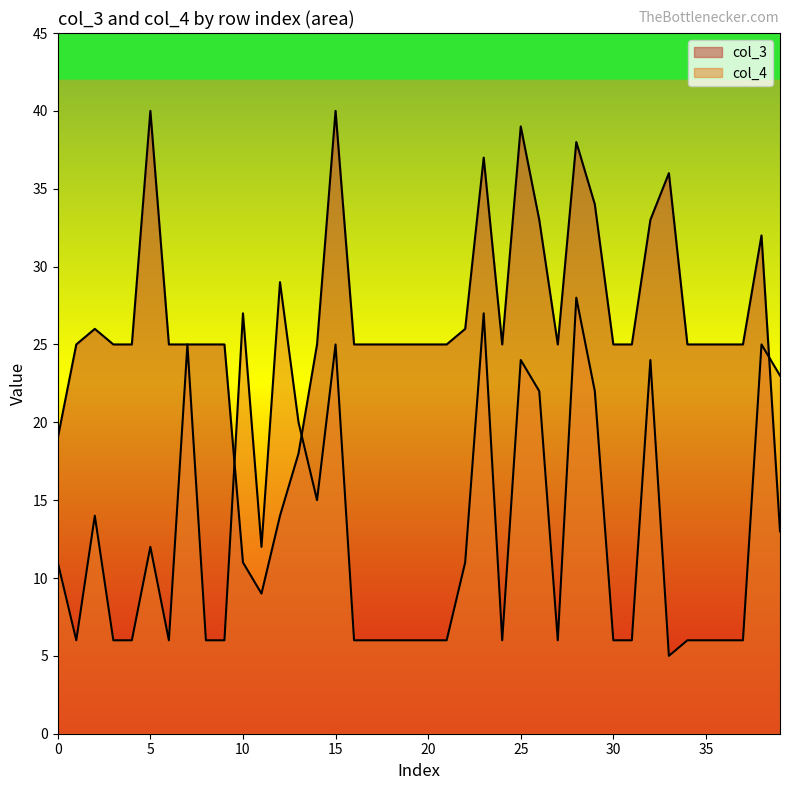

Between 32 and 20, which is larger?

32